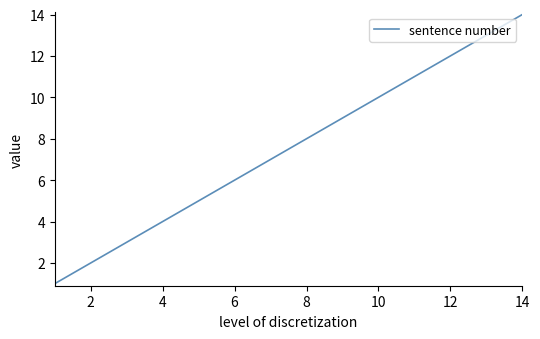

True or false: the data has more than 2 interior local peaks.

False